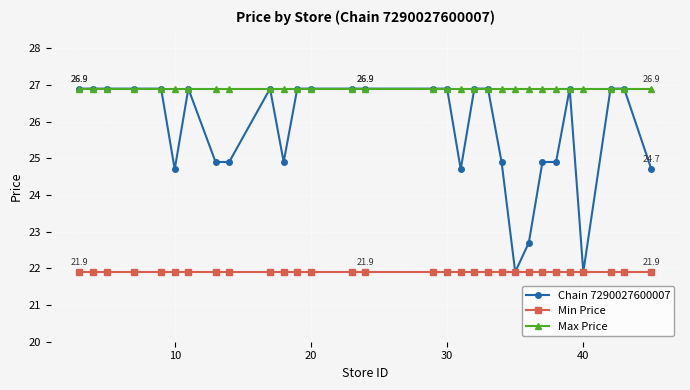

Does the chart have visible grid lines?

Yes